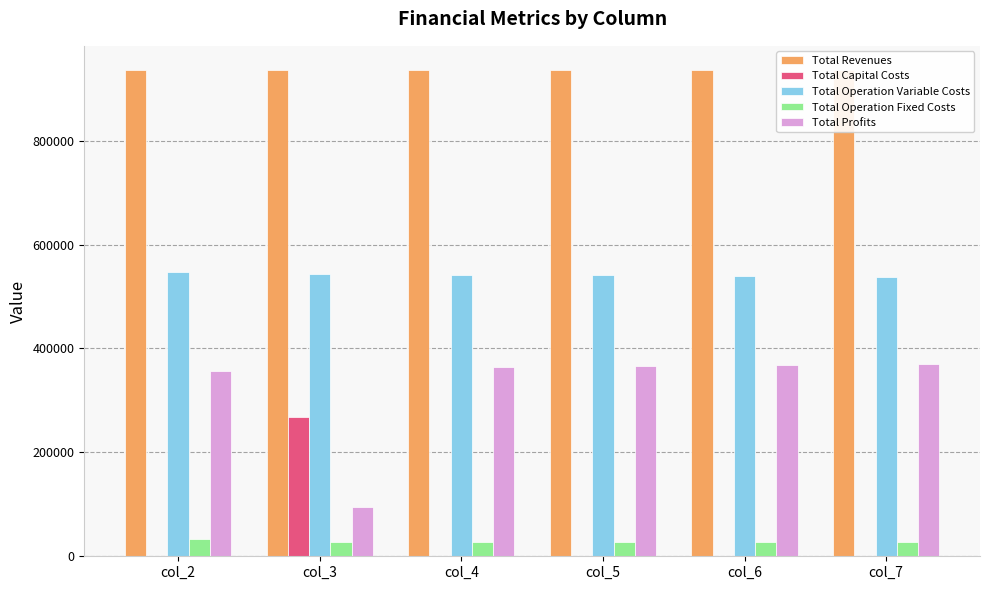

Is the value of Total Operation Fixed Costs at col_5 greater than the value of Total Capital Costs at col_6?

Yes